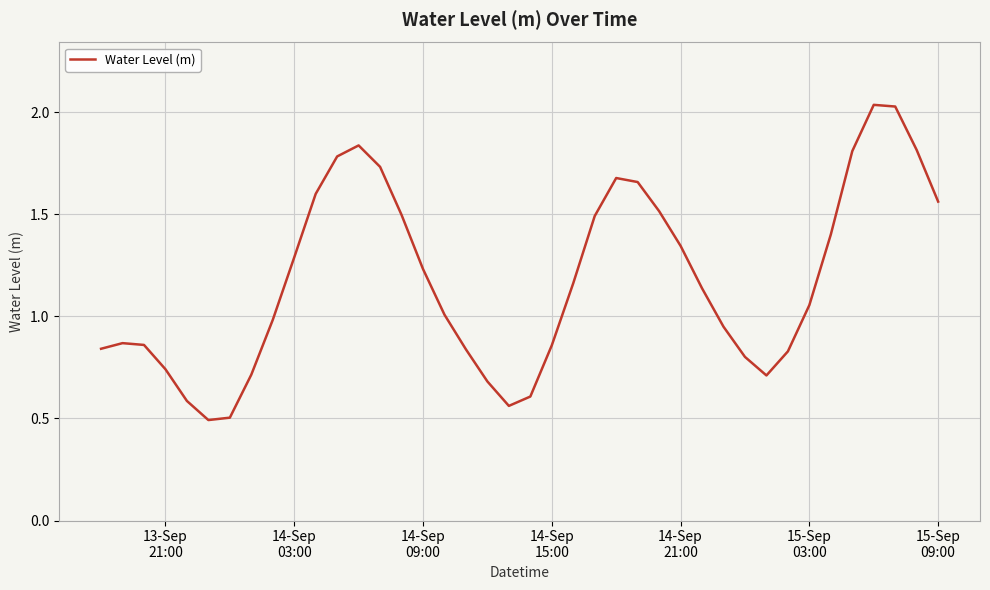

What is the difference between the maximum and minimum values?

1.5